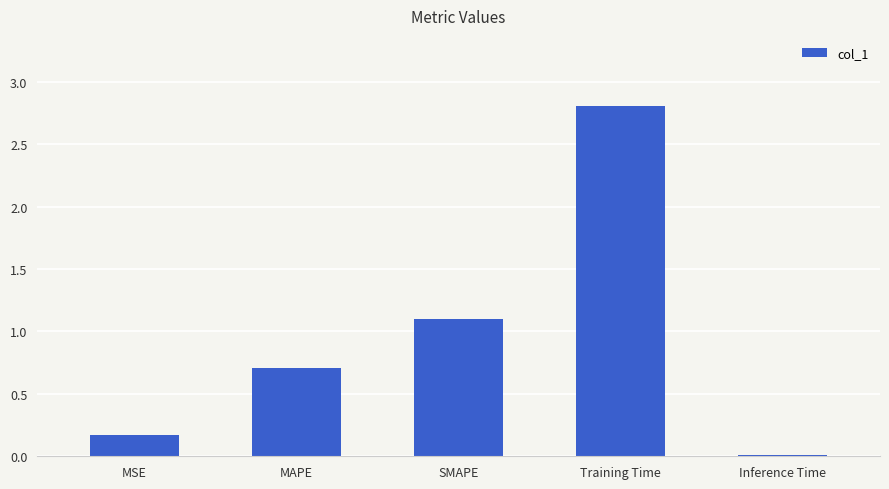

What is the change in value from MAPE to SMAPE?

+0.4